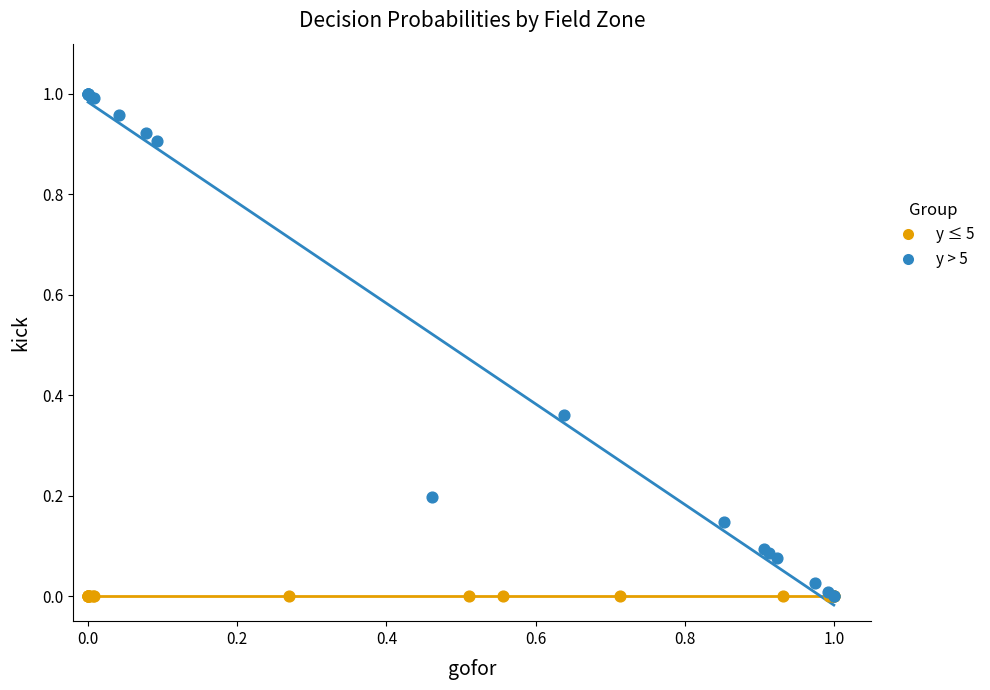

Which series reaches the maximum Y coordinate?

y > 5